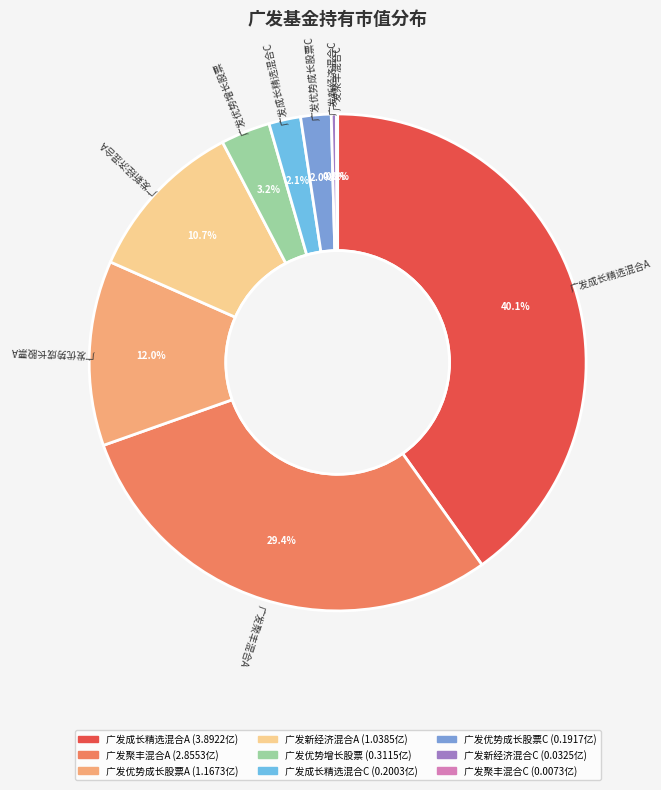

Is there a majority slice in this chart?

No